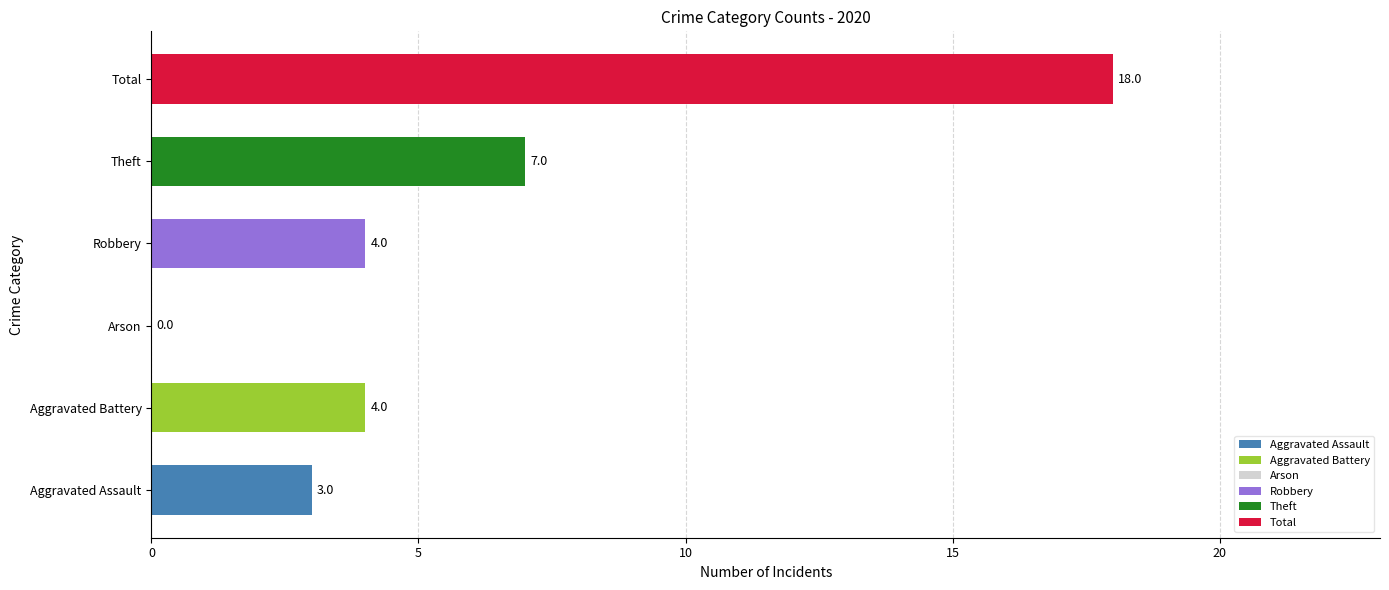

Between Aggravated Battery and Aggravated Assault, which is larger?

Aggravated Battery